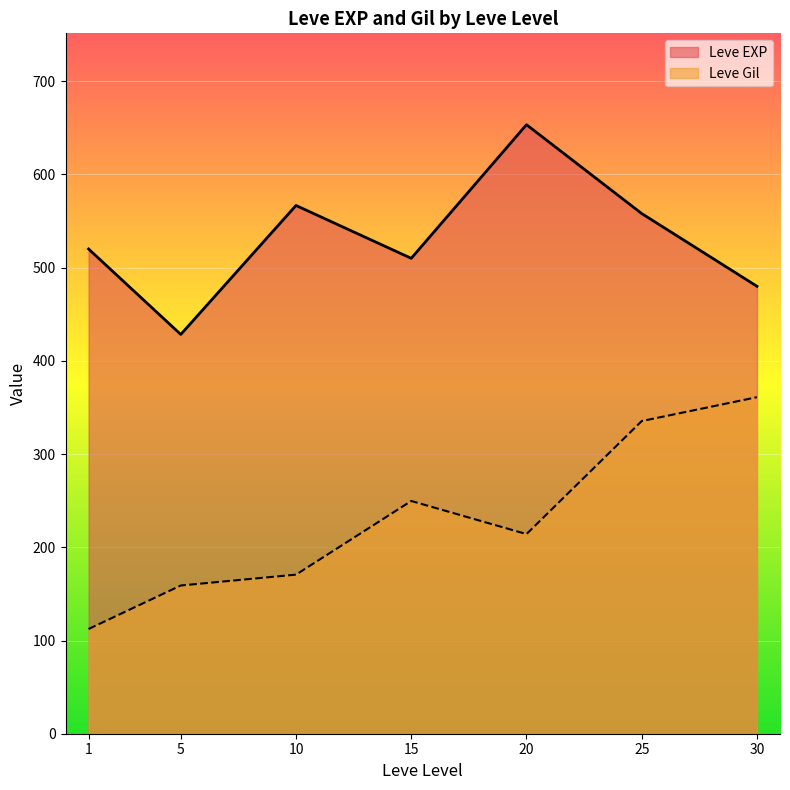

The Leve Gil series shows 156.7 at 25. True or false?

False